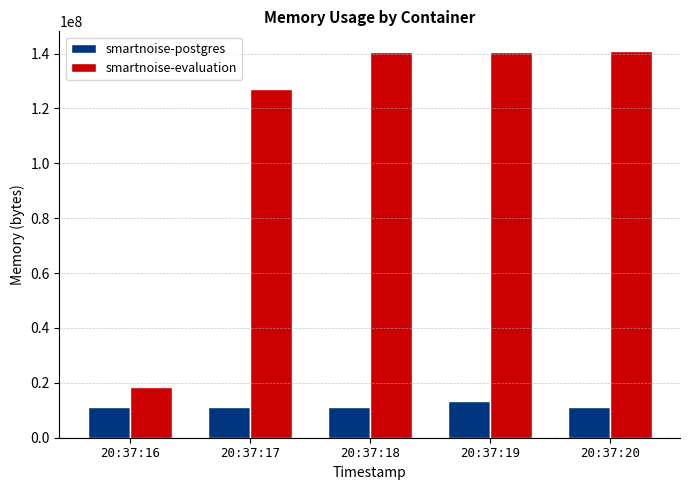

What is the average value of the smartnoise-postgres series?

11656397